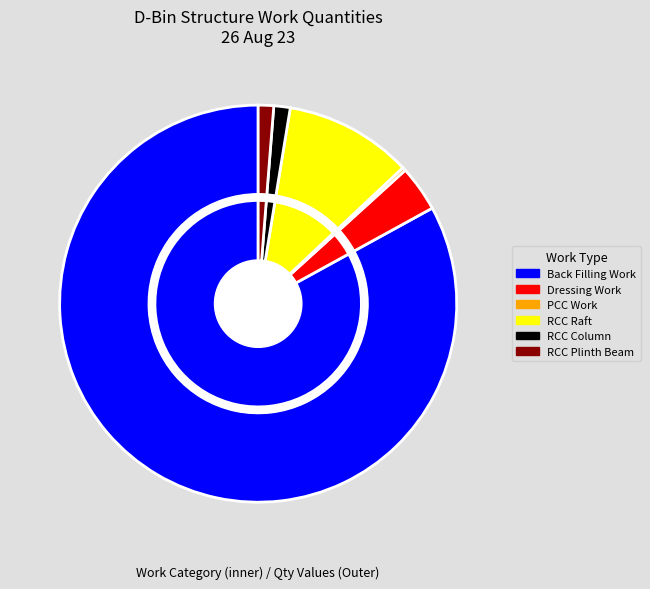

Which slice is the largest?

Back Filling Work